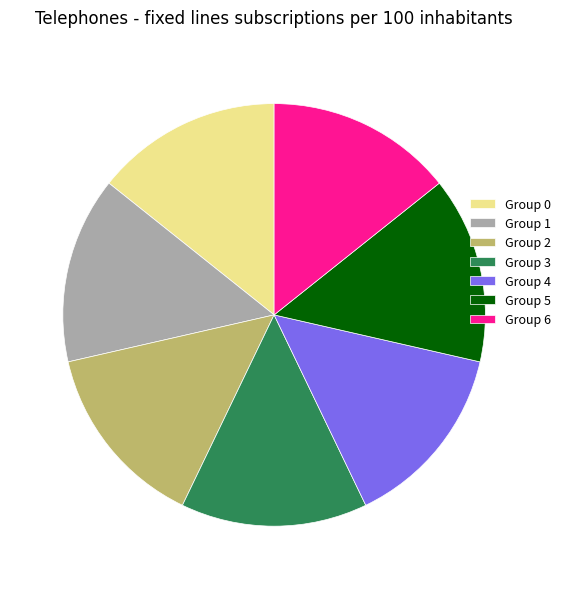

What is the ratio of the value at Group 0 to the value at Group 6?

1.0